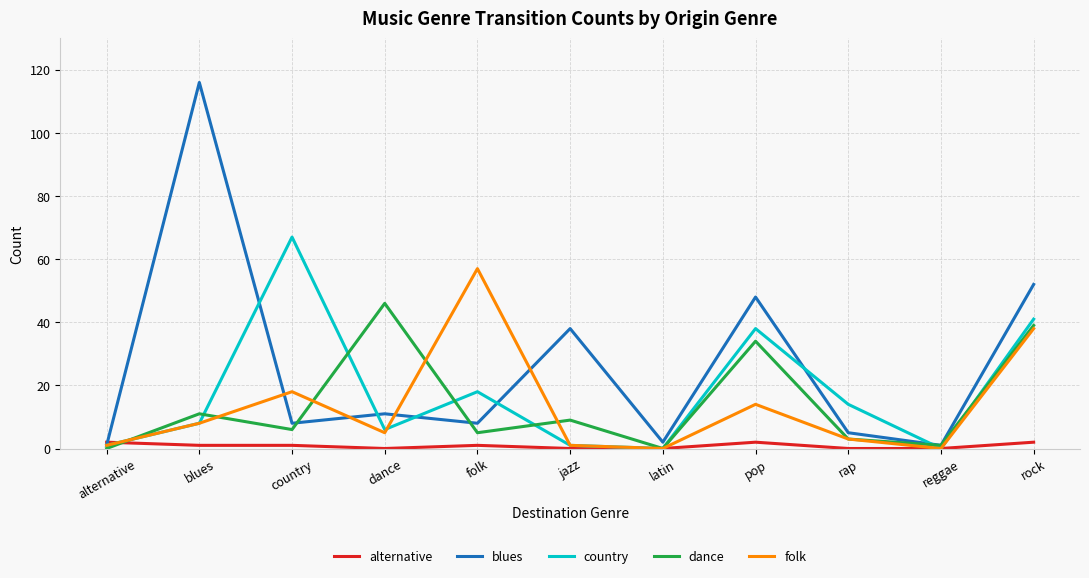

Is the value of blues at rock greater than the value of folk at jazz?

Yes